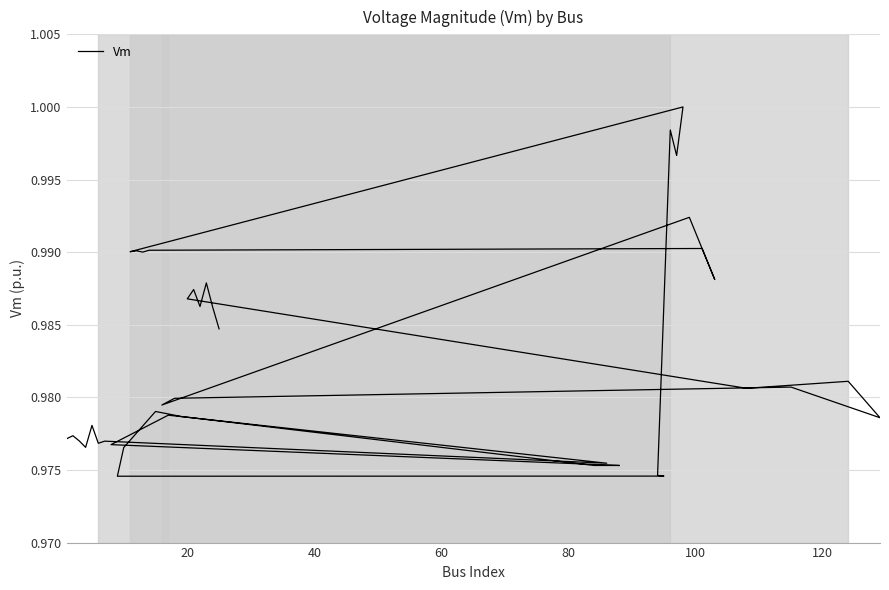

What is the average value?

1.0